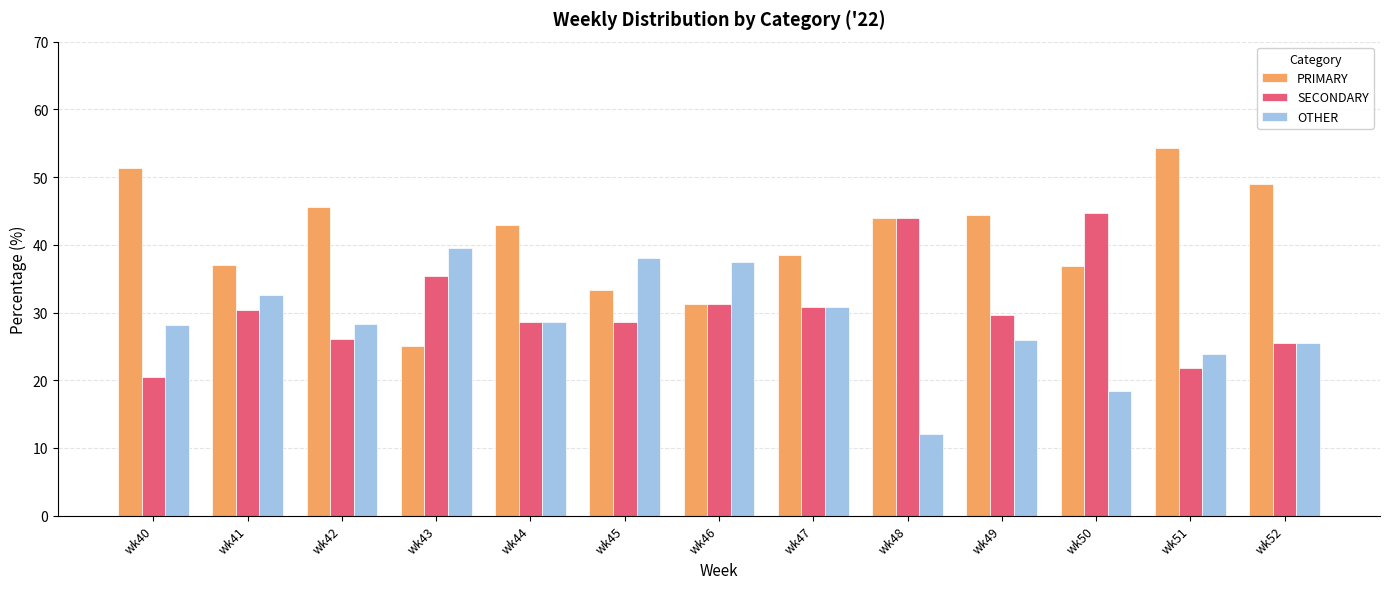

At which label does PRIMARY reach its peak?

wk51